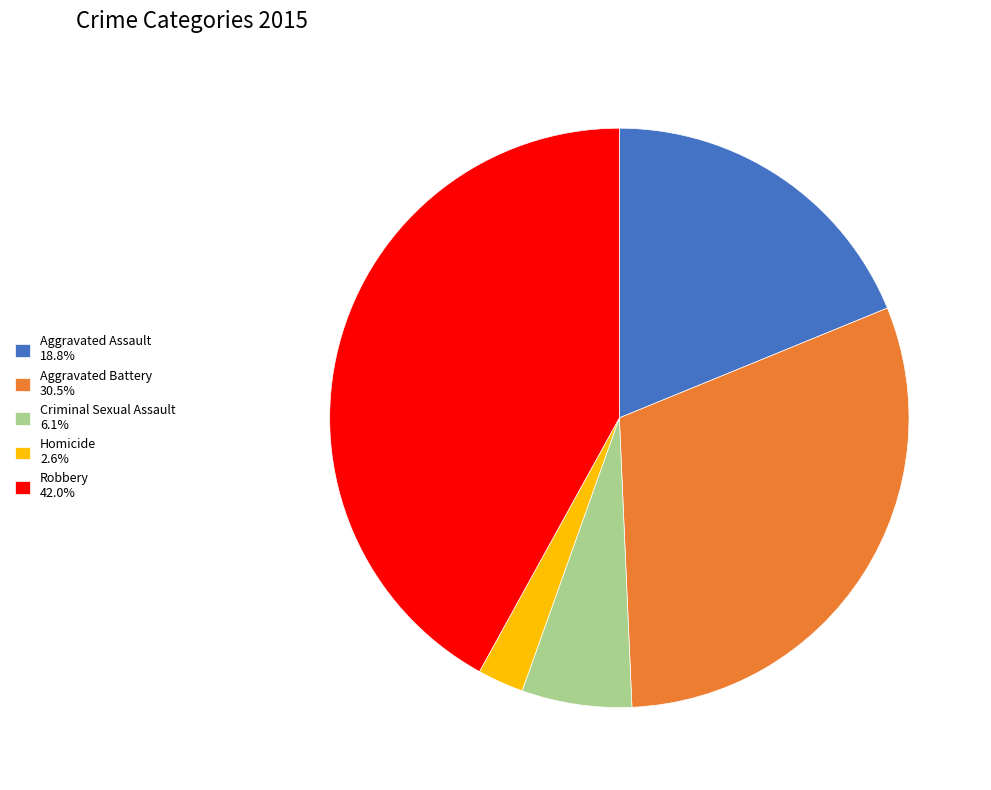

Is the sum of Criminal Sexual Assault 6.1% and Robbery 42.0% greater than half?

No